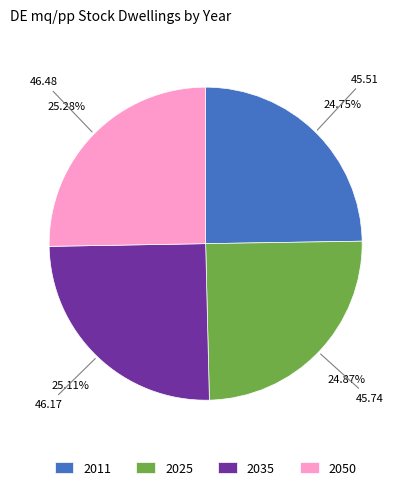

What portion of the pie excludes 2025?

75.1%